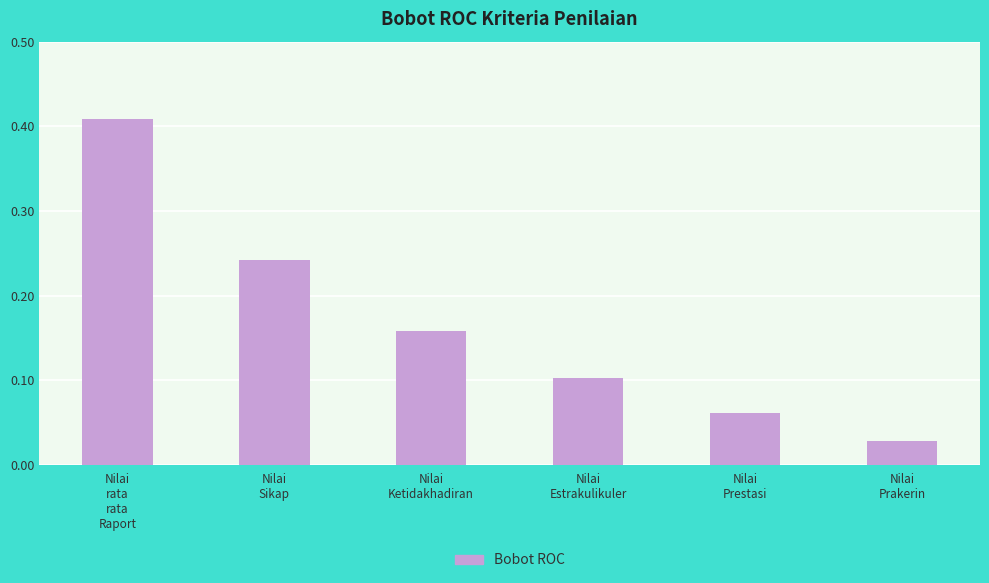

List the labels in order of value, smallest first.

Nilai
Prakerin, Nilai
Prestasi, Nilai
Estrakulikuler, Nilai
Ketidakhadiran, Nilai
Sikap, Nilai
rata
rata
Raport